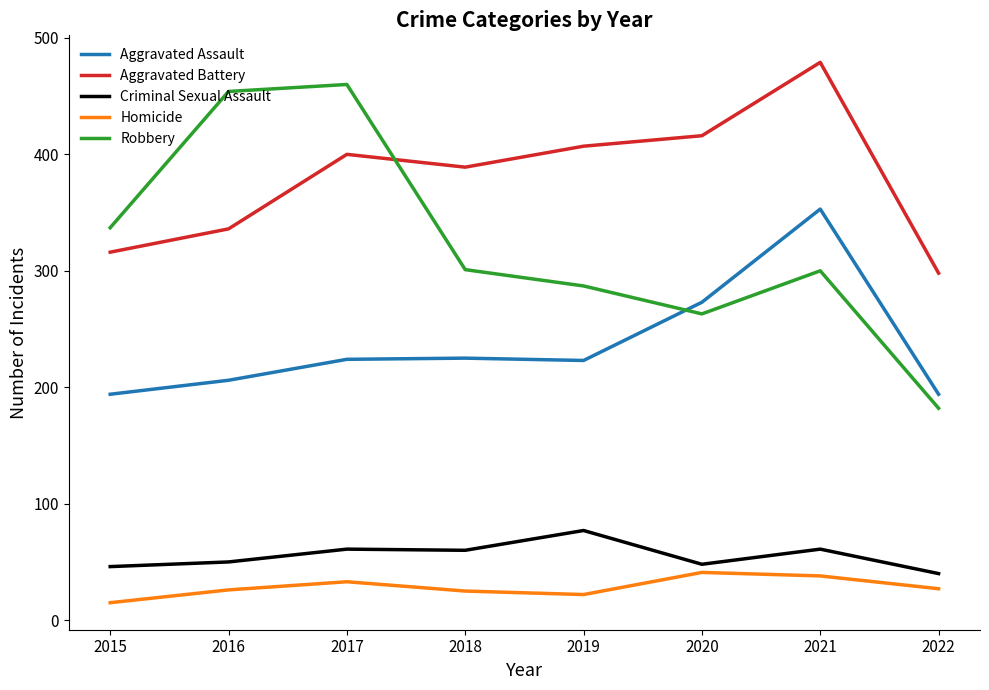

True or false: Robbery has a value of 280 at 2022.

False